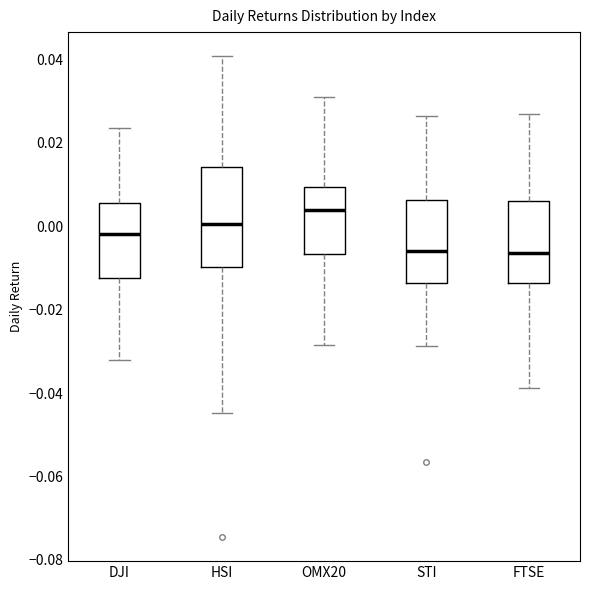

Reading left to right, read every box against the y-axis: the position of its median line, the range the box covers, and the ends of its whiskers. The values are not printed on the chart, so give them approximately, as read against the axis.

DJI: median -0.002, box -0.012 to 0.006, whiskers -0.032 to 0.024
HSI: median 0.000, box -0.010 to 0.014, whiskers -0.044 to 0.040
OMX20: median 0.004, box -0.006 to 0.010, whiskers -0.028 to 0.030
STI: median -0.006, box -0.014 to 0.006, whiskers -0.028 to 0.026
FTSE: median -0.006, box -0.014 to 0.006, whiskers -0.038 to 0.026